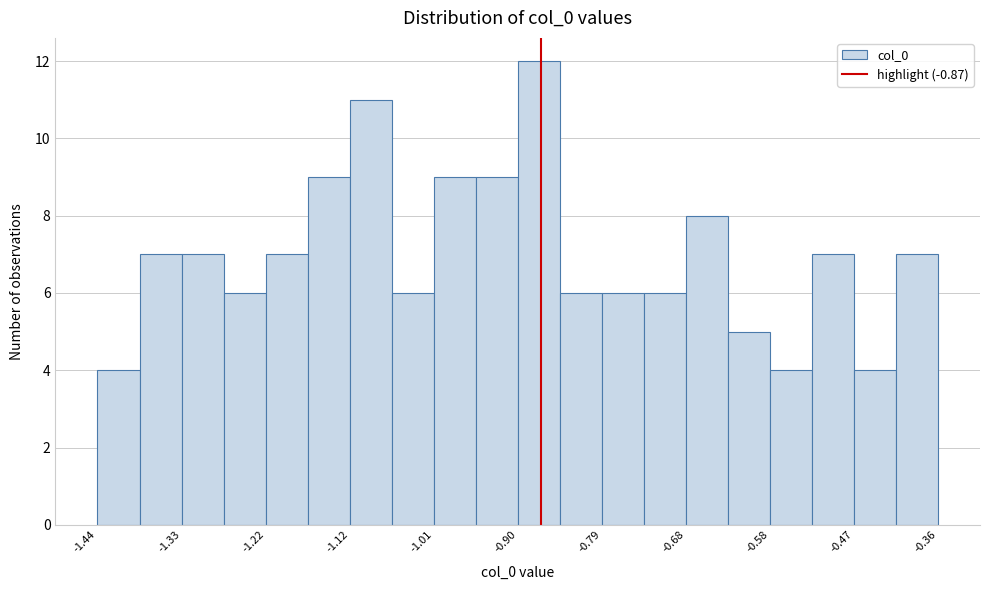

Read against the x-axis, roughly where is the centre of the tallest bar?

-0.88